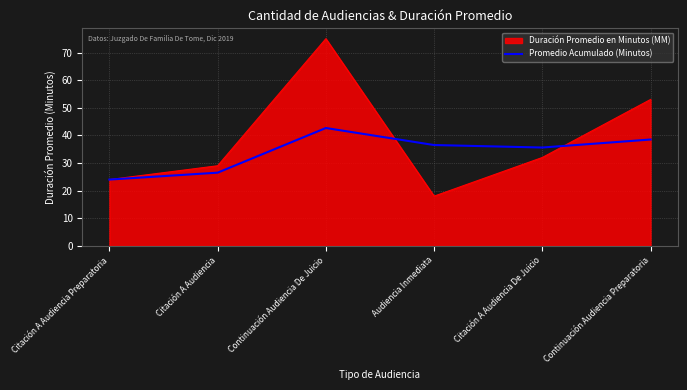

Reading left to right, transcribe all the data shown in this chart.

Duración Promedio en Minutos (MM): 24.0	29.0	75.0	18.0	32.0	53.0
Promedio Acumulado (Minutos): 24.0	26.5	42.7	36.5	35.6	38.5